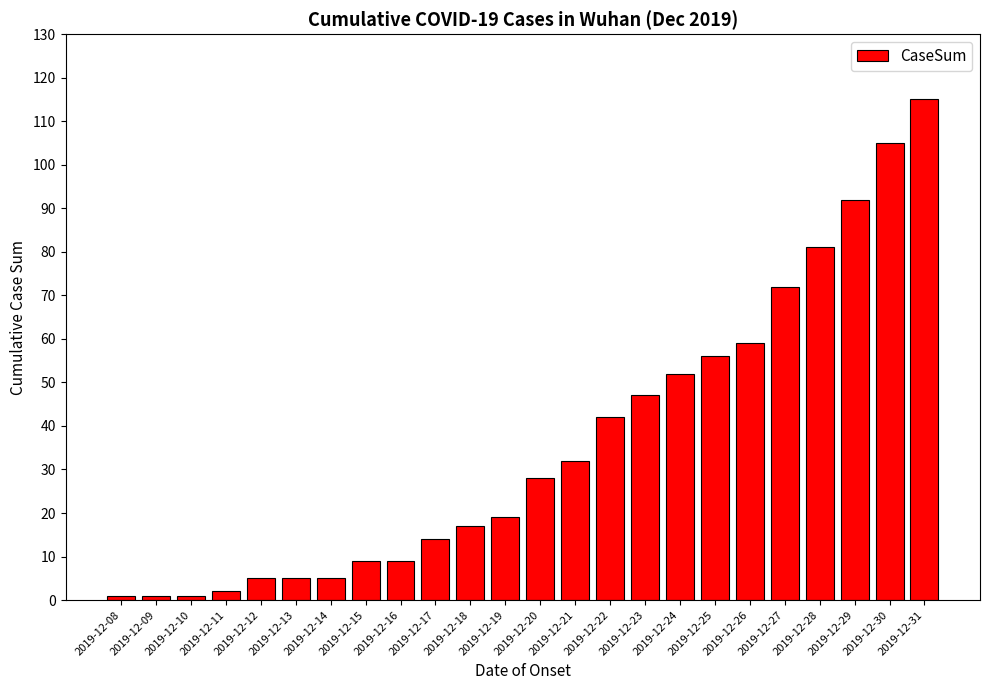

What is the difference between the maximum and minimum values?

114